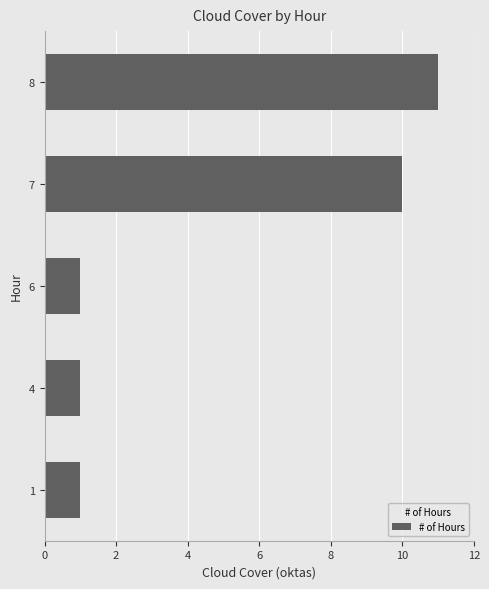

Is it true that the value at 7 is 5?

False